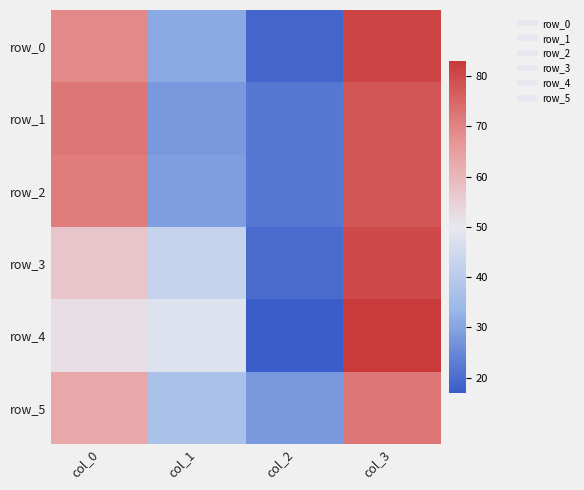

Reading right to left, list all the values displayed in this chart.

row_0: col_3=81	col_2=19	col_1=31	col_0=69
row_1: col_3=78	col_2=22	col_1=28	col_0=72
row_2: col_3=78	col_2=22	col_1=29	col_0=71
row_3: col_3=80	col_2=20	col_1=43	col_0=57
row_4: col_3=83	col_2=17	col_1=48	col_0=52
row_5: col_3=72	col_2=28	col_1=37	col_0=63